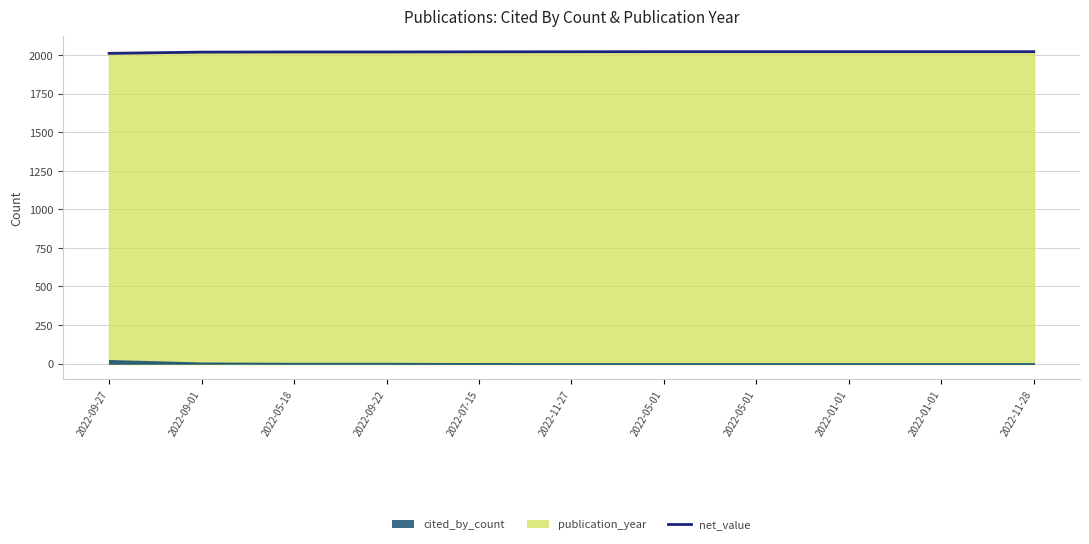

What is the sum of all values?

22222.5